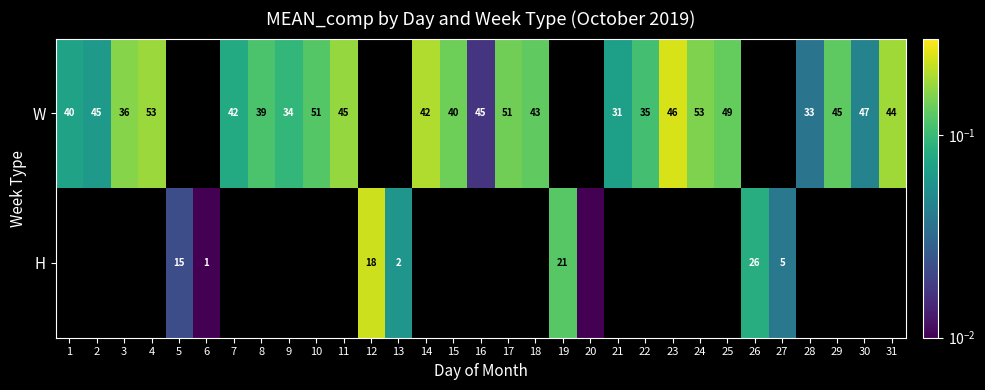

The value of W at 29 is 0.1. True or false?

True